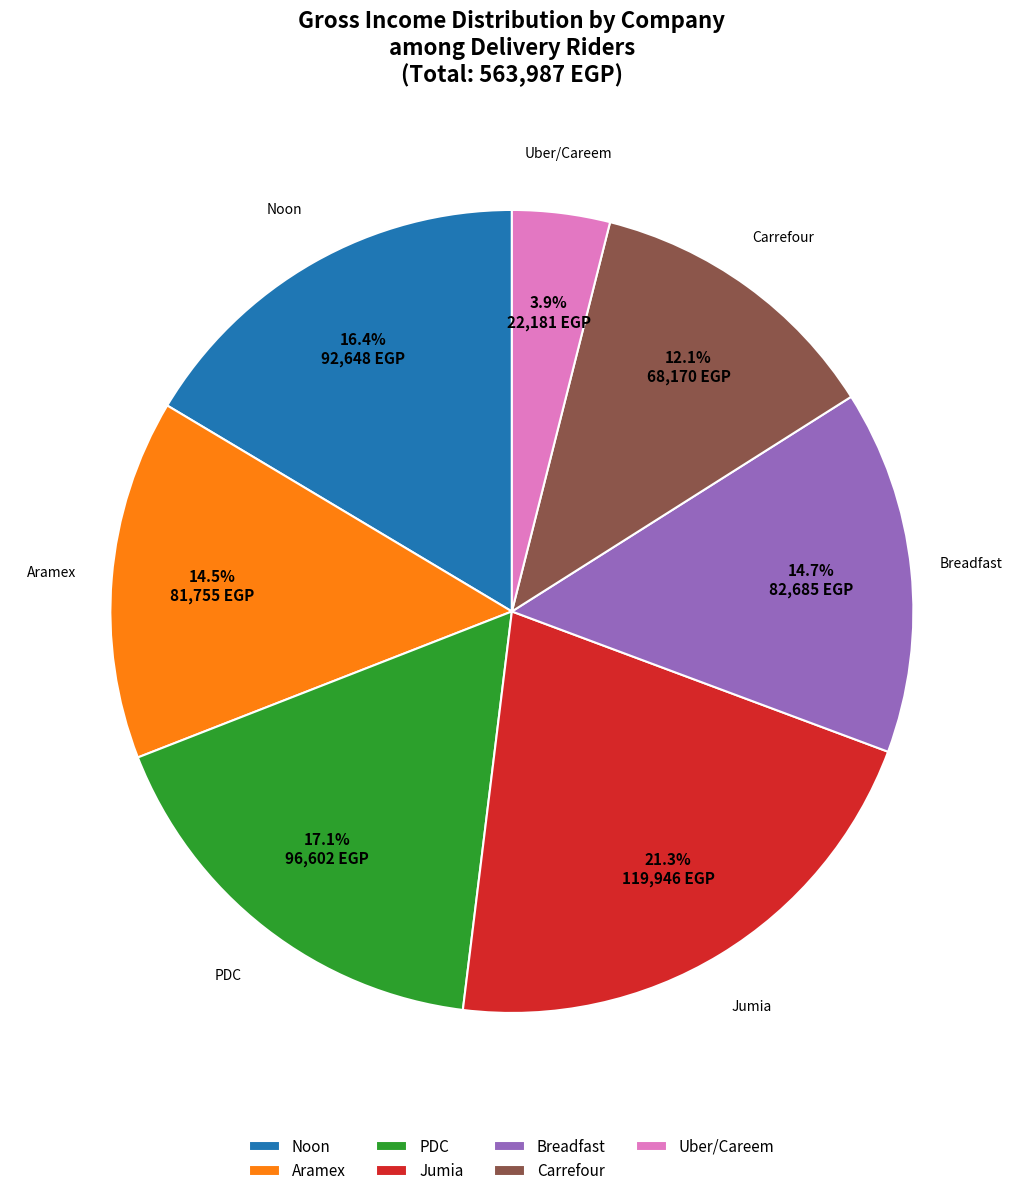

How many slices are in this pie chart?

7